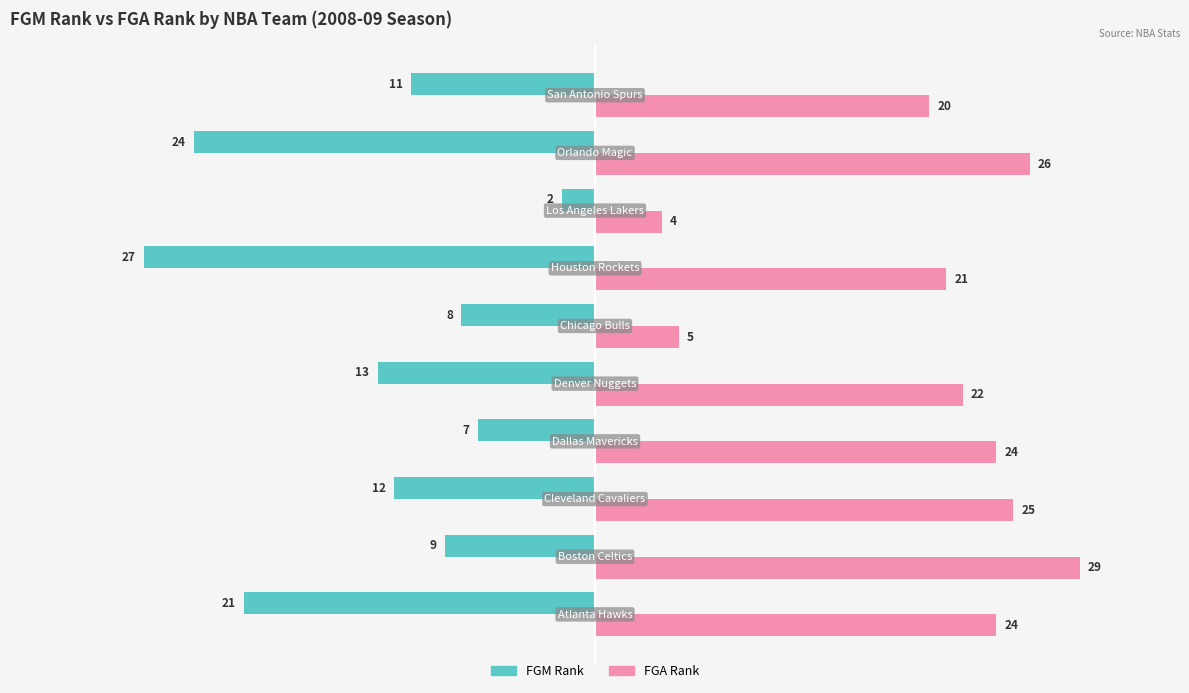

What is the smallest value displayed?

-27